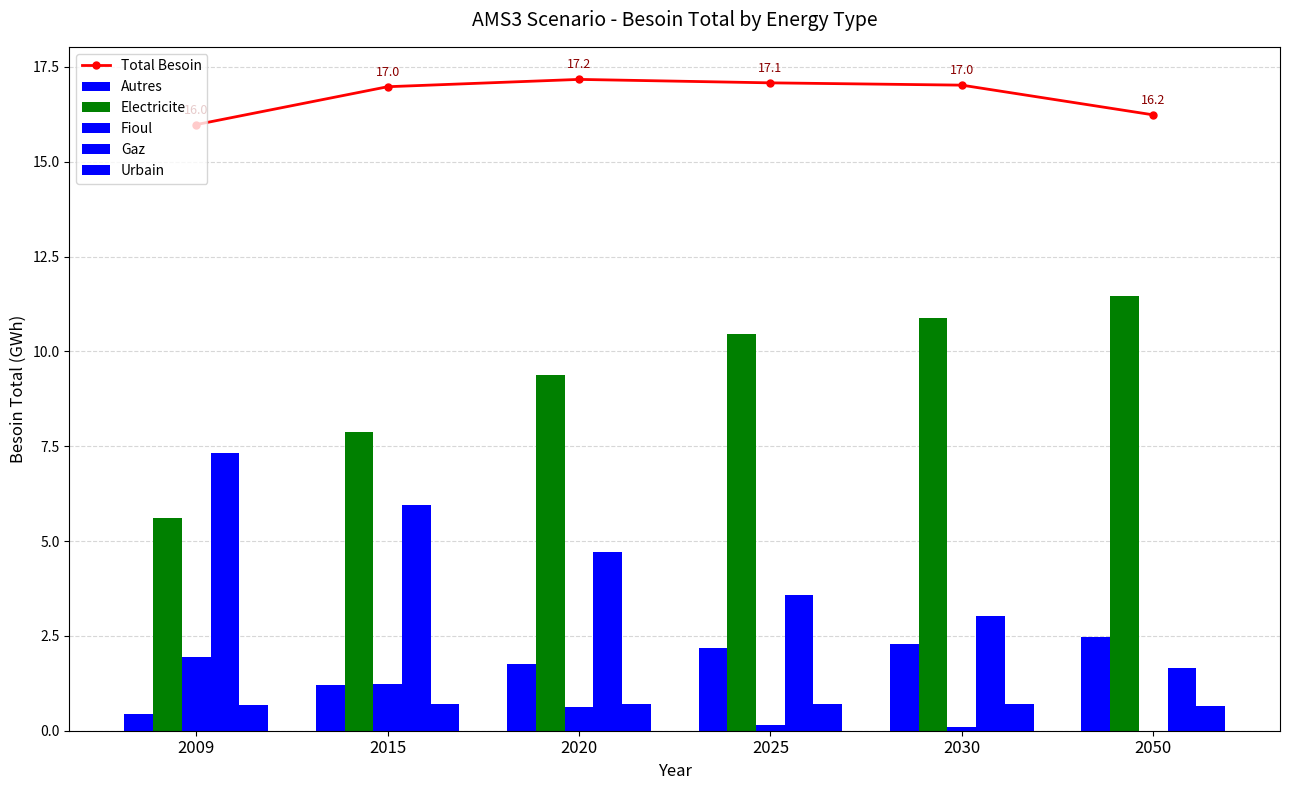

Reading left to right, extract all data points from this chart.

Total Besoin: 2009=16.0	2015=17.0	2020=17.2	2025=17.1	2030=17.0	2050=16.2
Autres: 2009=0.4	2015=1.2	2020=1.8	2025=2.2	2030=2.3	2050=2.5
Electricite: 2009=5.6	2015=7.9	2020=9.4	2025=10.5	2030=10.9	2050=11.5
Fioul: 2009=1.9	2015=1.2	2020=0.6	2025=0.2	2030=0.1	2050=0.0
Gaz: 2009=7.3	2015=6.0	2020=4.7	2025=3.6	2030=3.0	2050=1.6
Urbain: 2009=0.7	2015=0.7	2020=0.7	2025=0.7	2030=0.7	2050=0.7